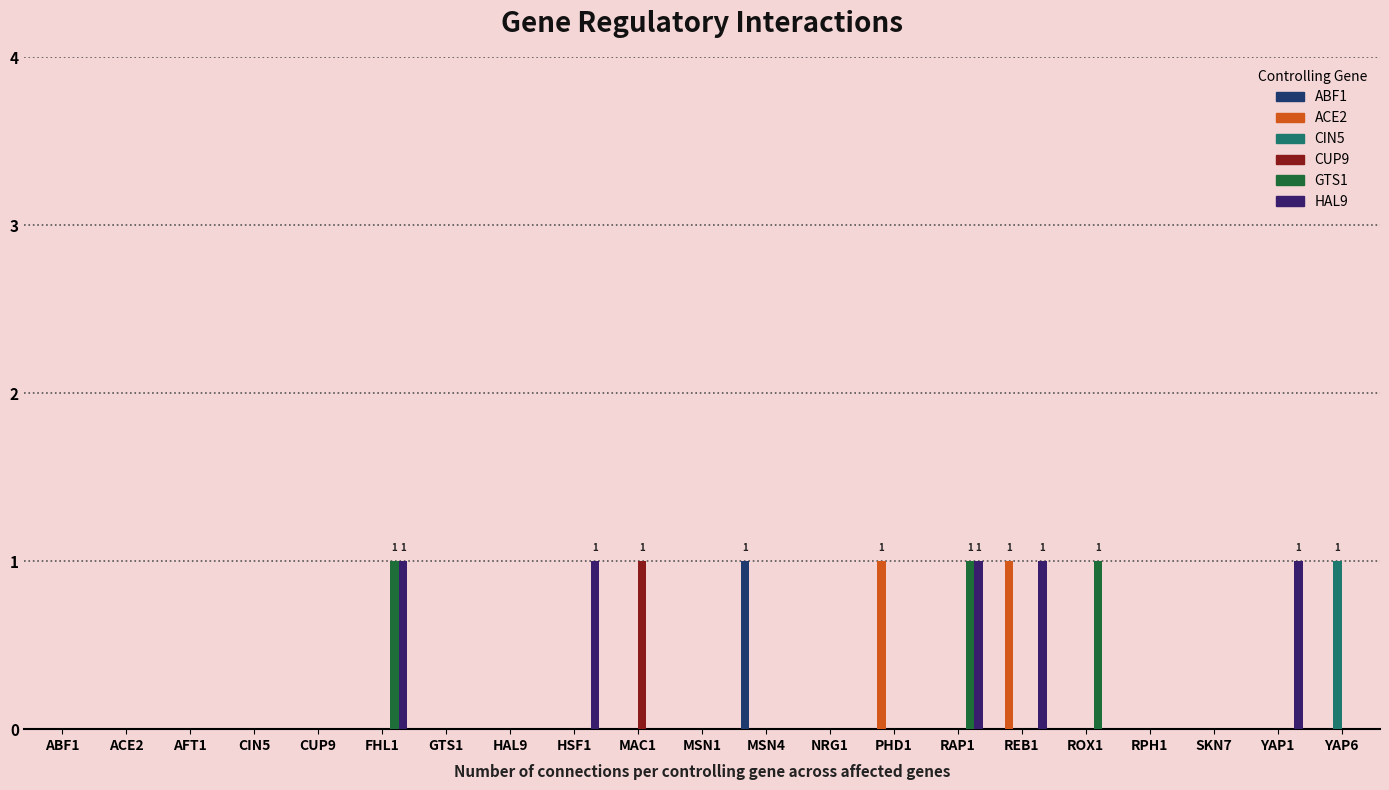

What are all the series names shown in the legend?

ABF1, ACE2, CIN5, CUP9, GTS1, HAL9